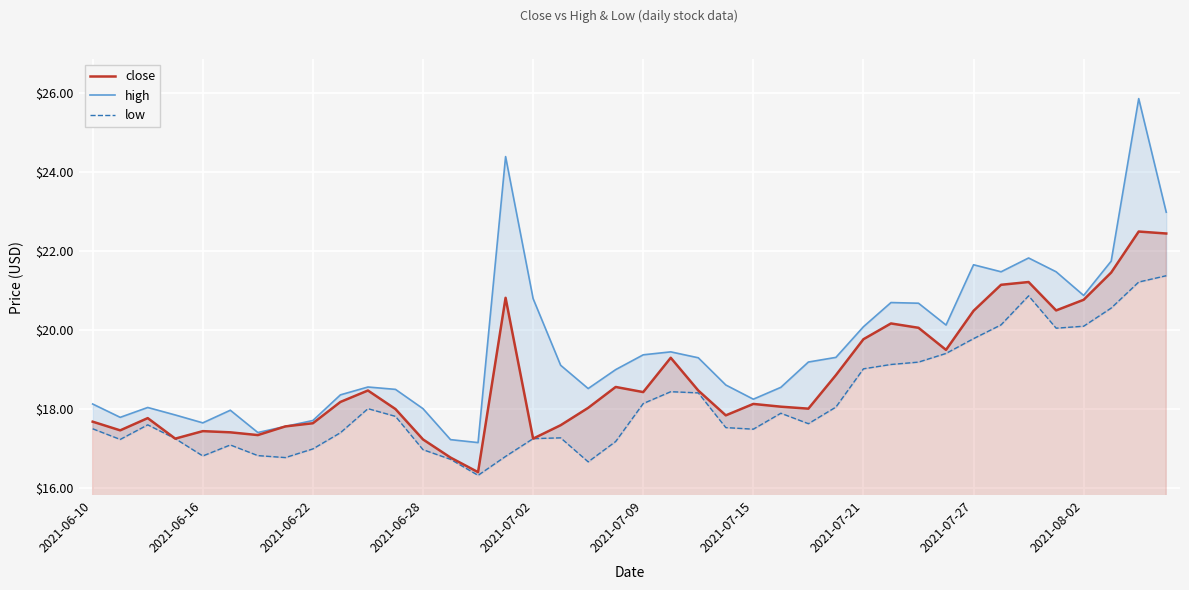

True or false: high and low cross at least once.

False